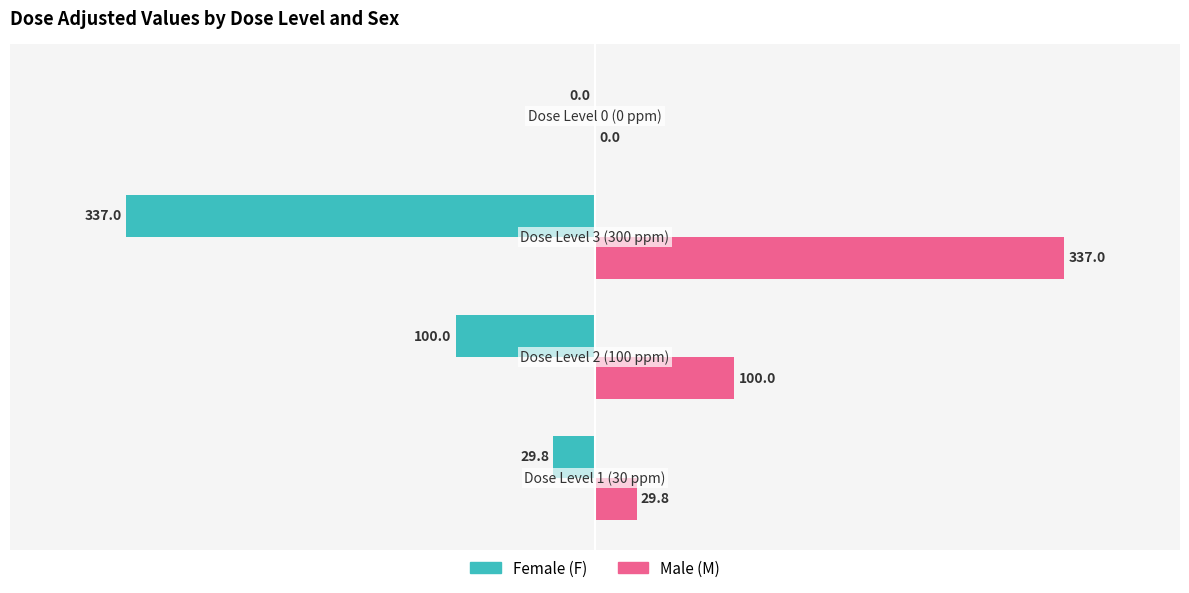

What is the sum of all Male (M) values?

466.8